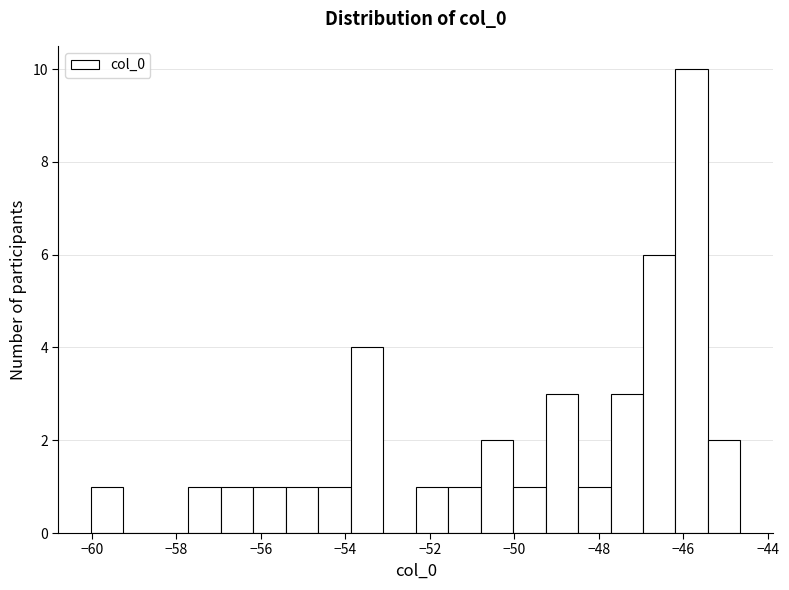

Read against the x-axis, roughly where is the centre of the tallest bar?

-45.8